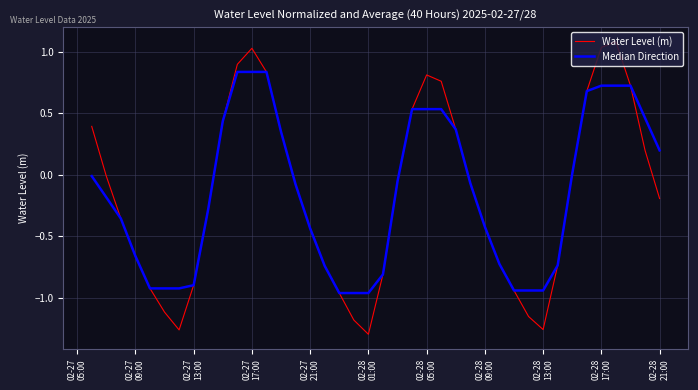

List the series in order of their peak value, lowest first.

Median Direction, Water Level (m)